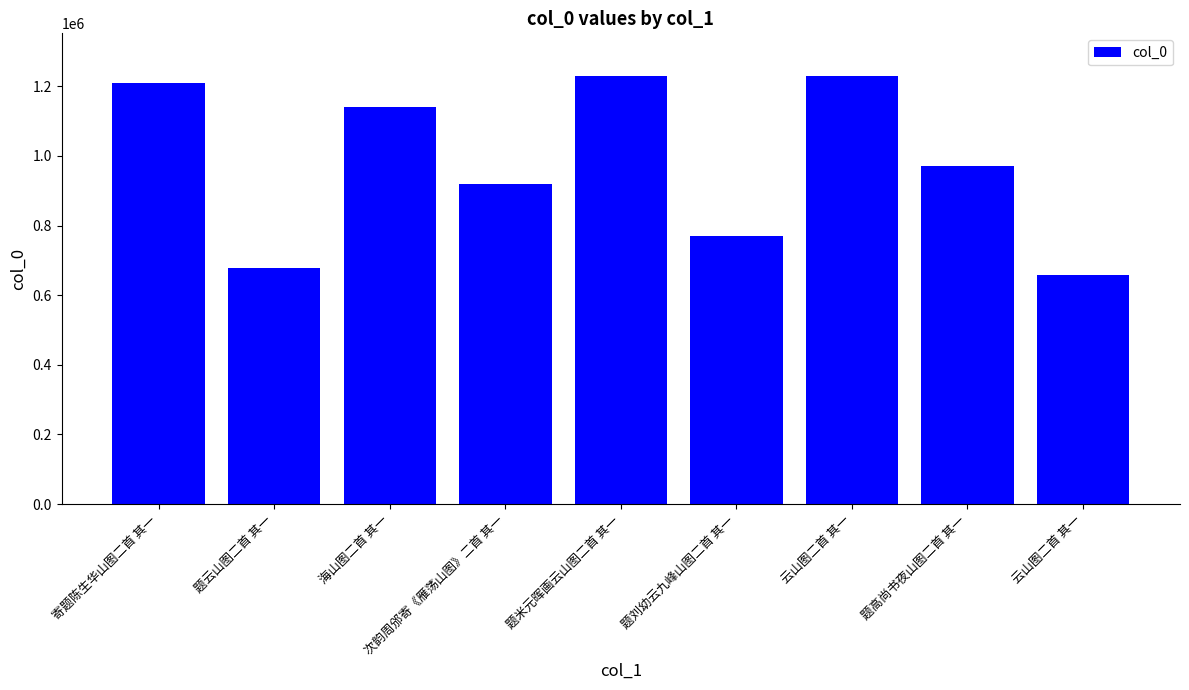

What is the change in value from 海山图二首 其一 to 题高尚书夜山图二首 其一?

-170726